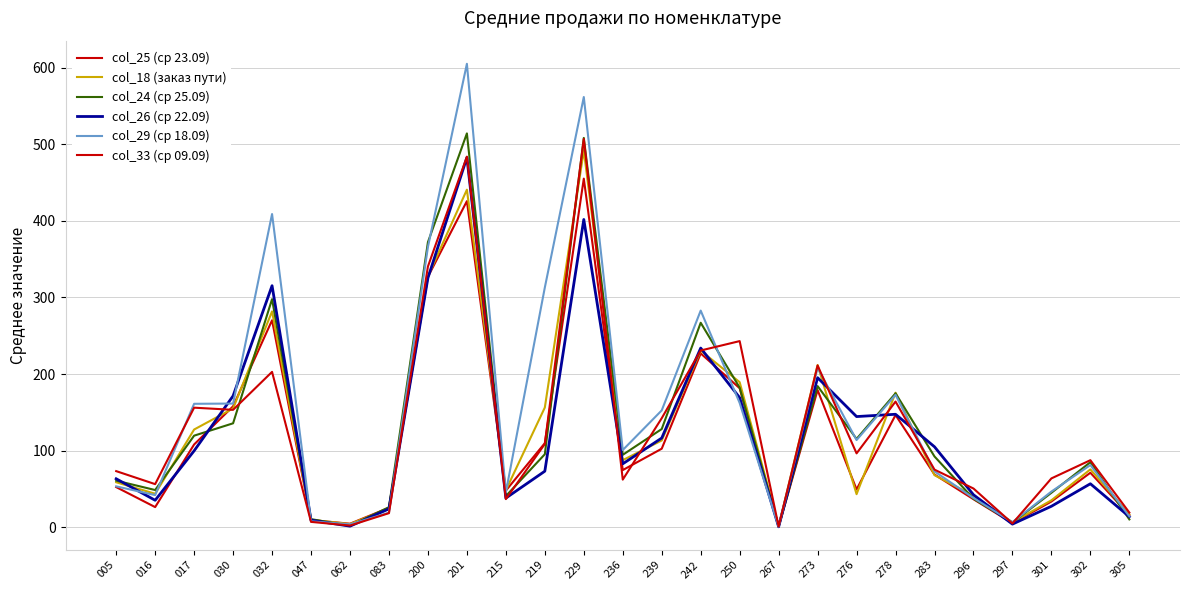

Between 267 and 201, which is larger?

201